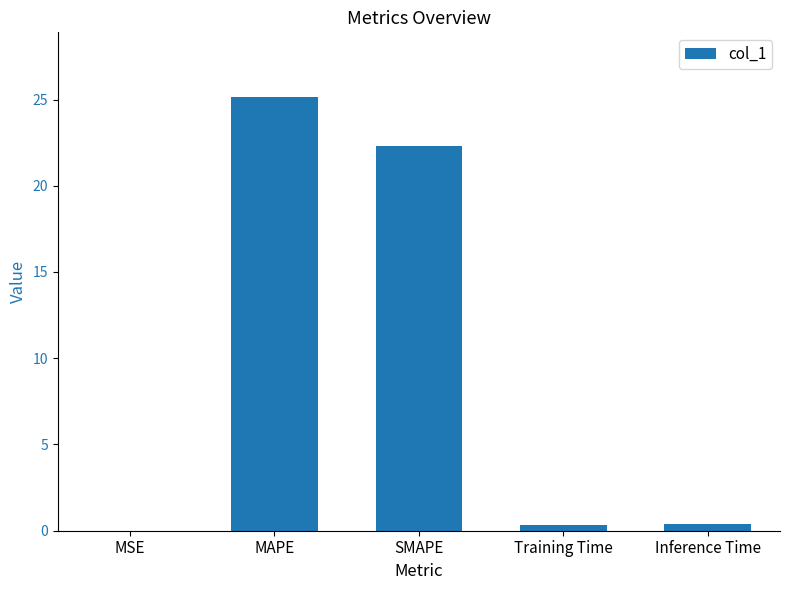

Is it true that the value at MAPE is 7.1?

False